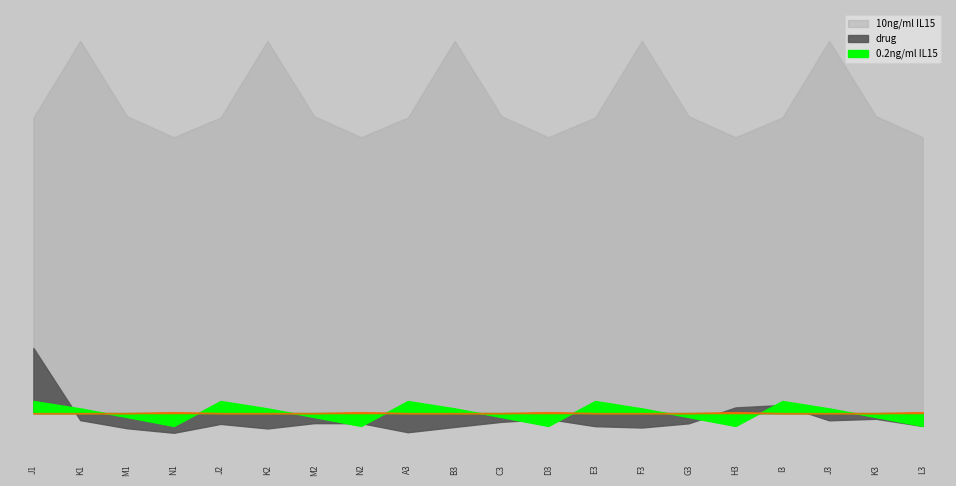

Which series has the largest total across all categories?

10ng/ml IL15